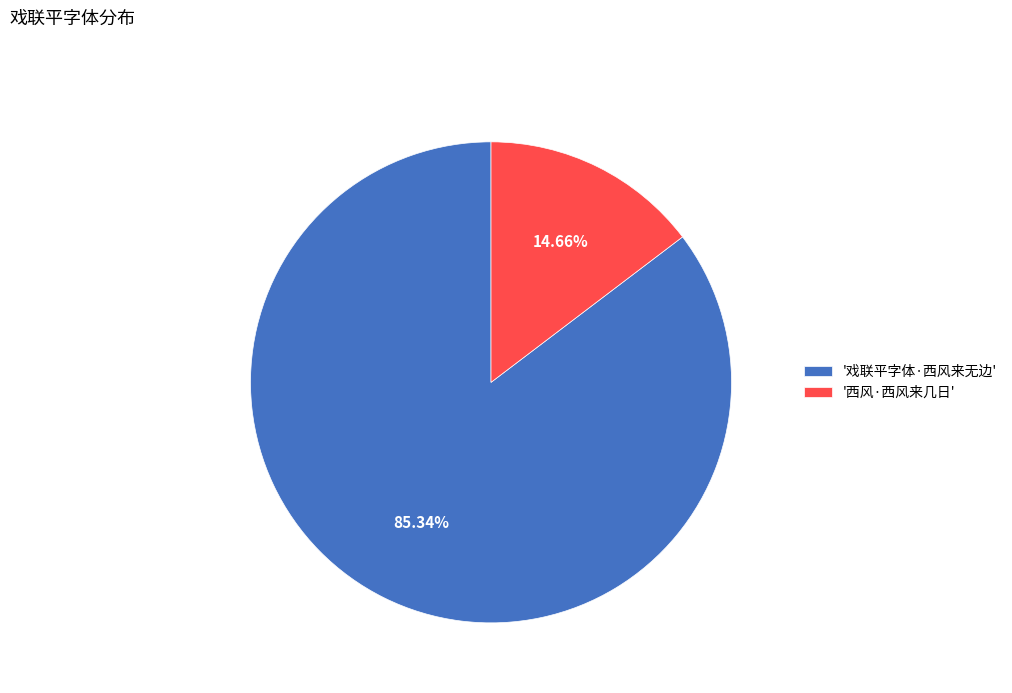

Which has a higher value, '西风·西风来几日' or '戏联平字体·西风来无边'?

'戏联平字体·西风来无边'